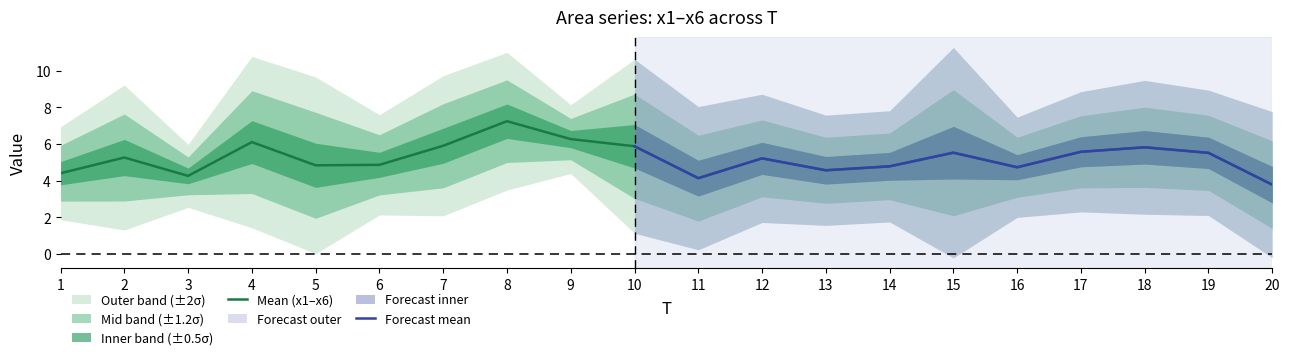

Is it true that Mean (x1–x6) equals 5.9 at 10?

True